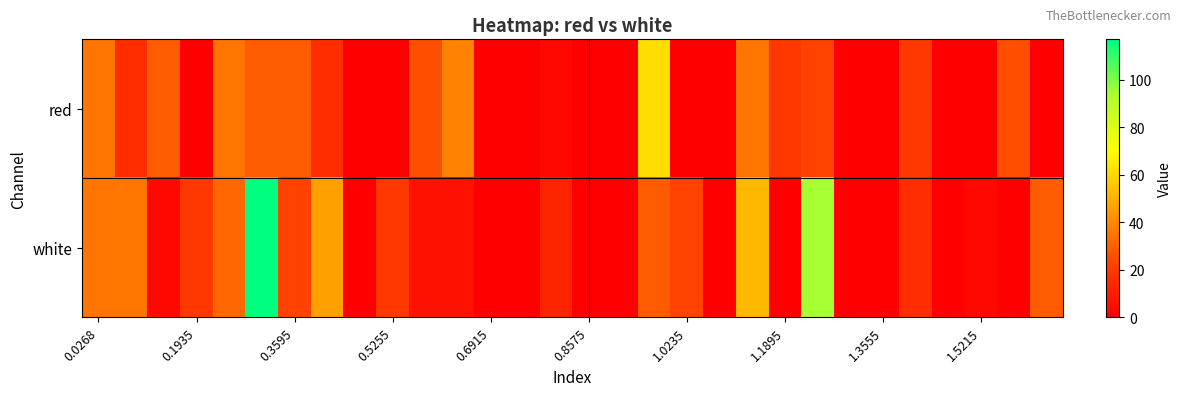

Which label corresponds to the smallest value in the chart?

0.1935